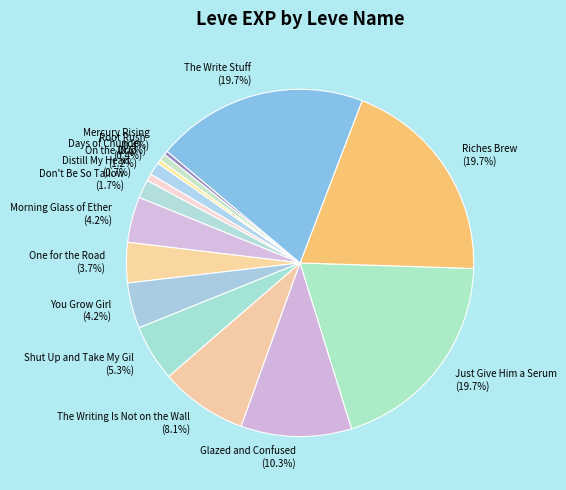

What is the total percentage of The Write Stuff and Riches Brew?

39.4%